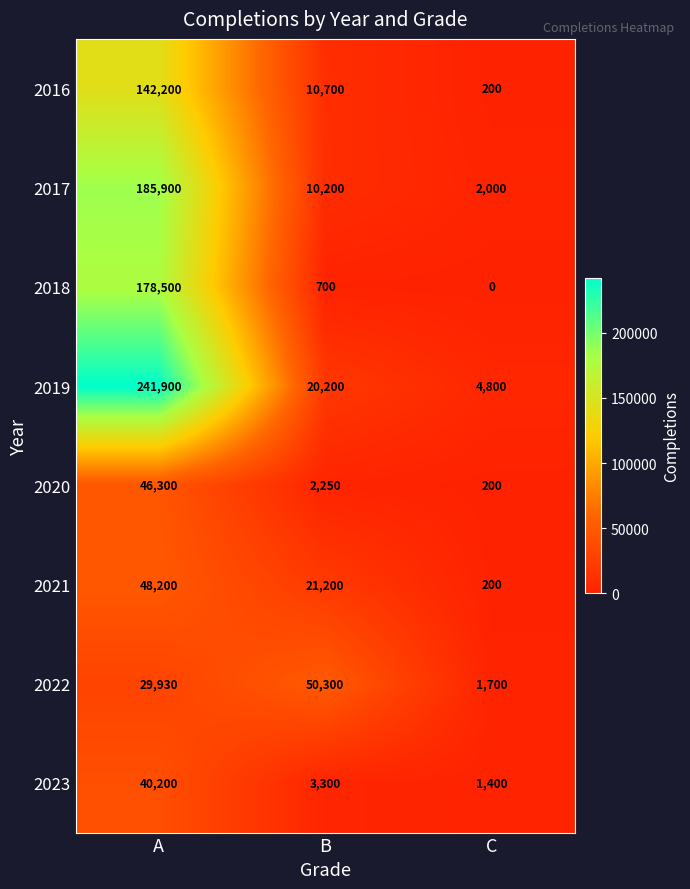

List the series in order of their peak value, highest first.

2019, 2017, 2018, 2016, 2022, 2021, 2020, 2023